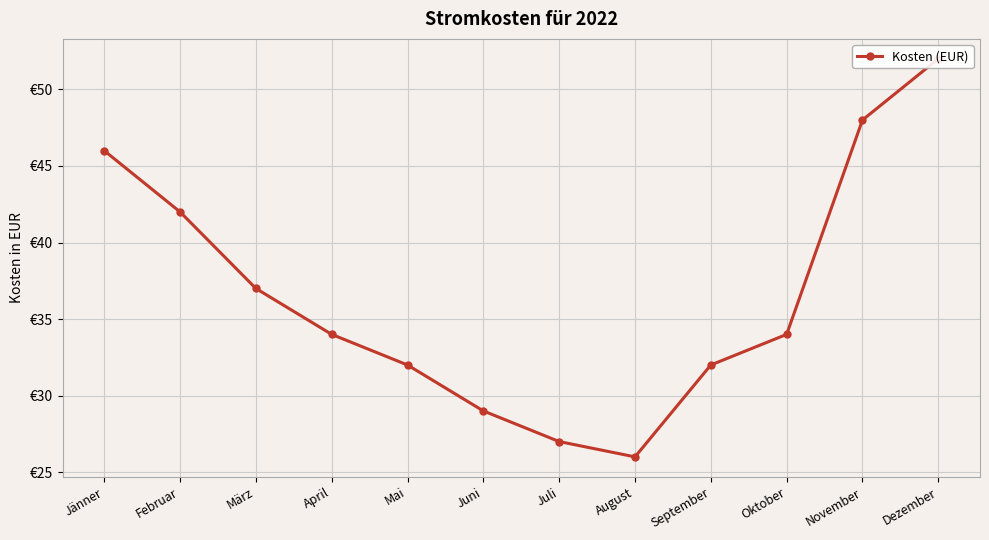

What is the label of the 2nd point from the left?

Februar